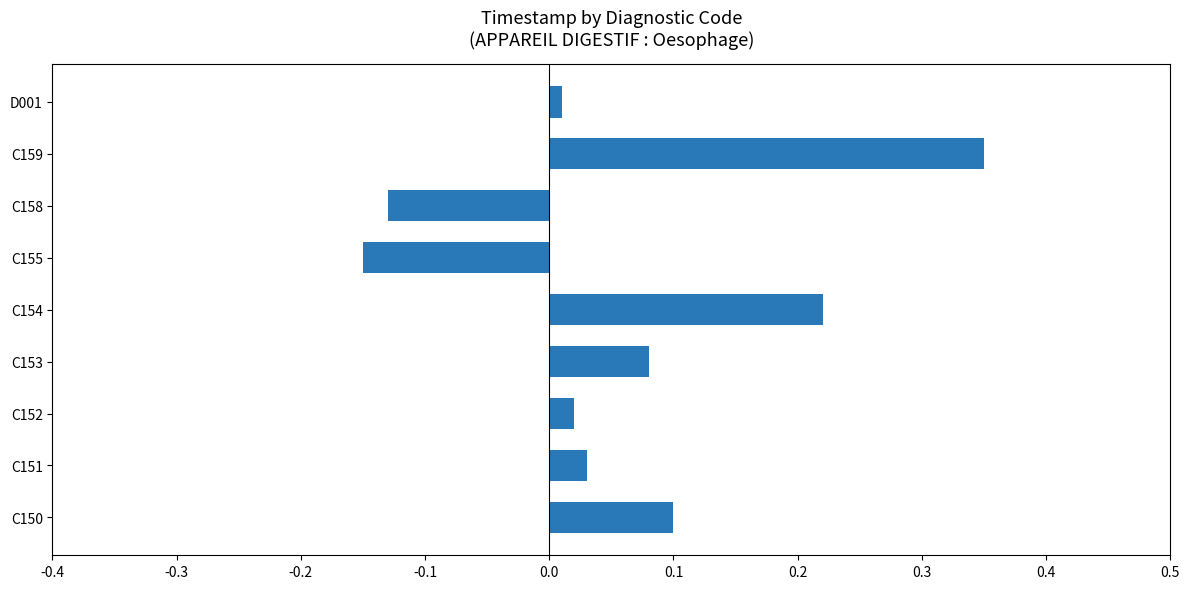

Does the chart contain any negative values?

Yes